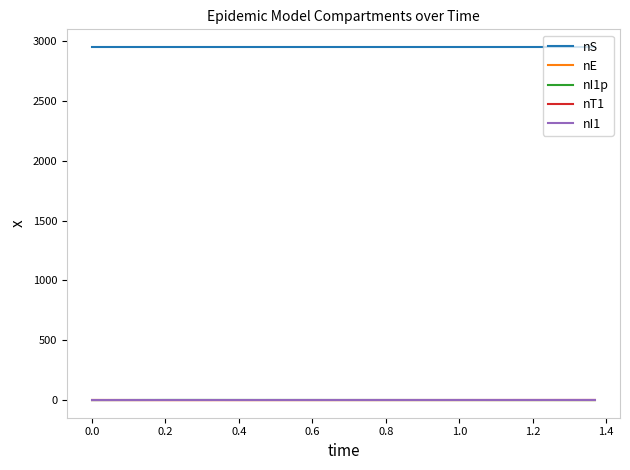

What is the greatest value displayed?

2951